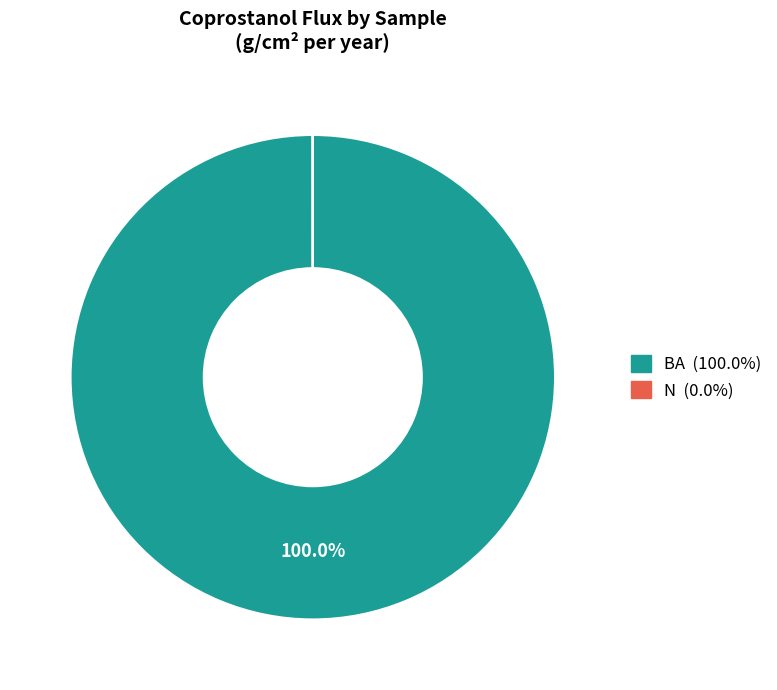

Which slice is the largest?

BA